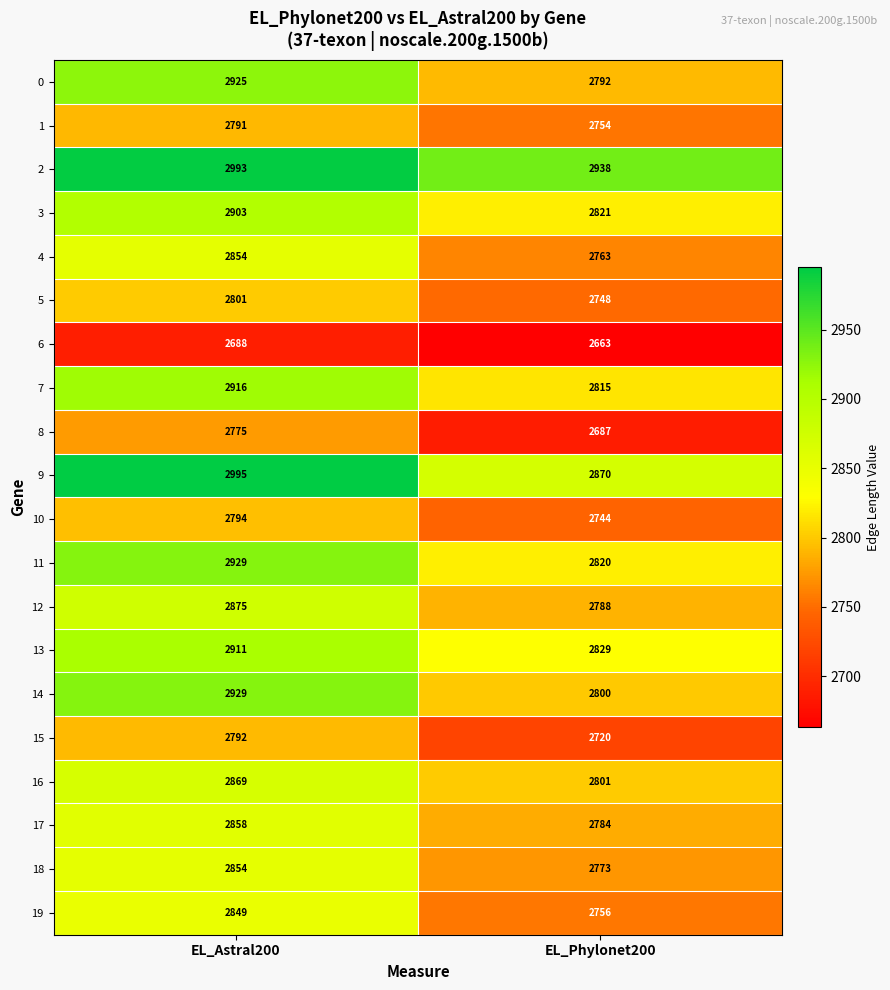

The 12 series shows 1028 at EL_Phylonet200. True or false?

False